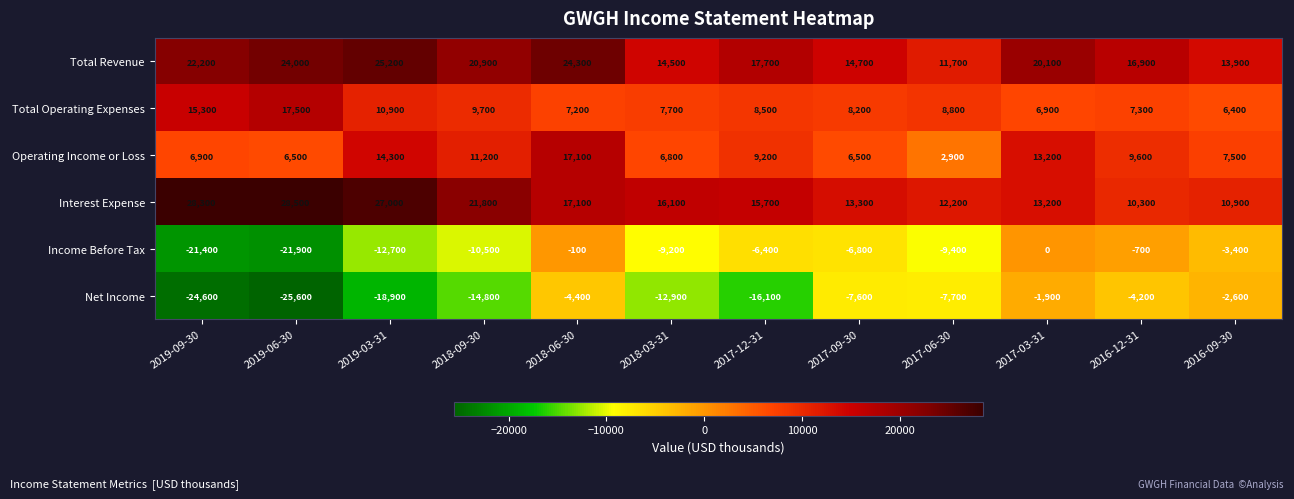

How many data points in Income Before Tax are less than -6800?

6